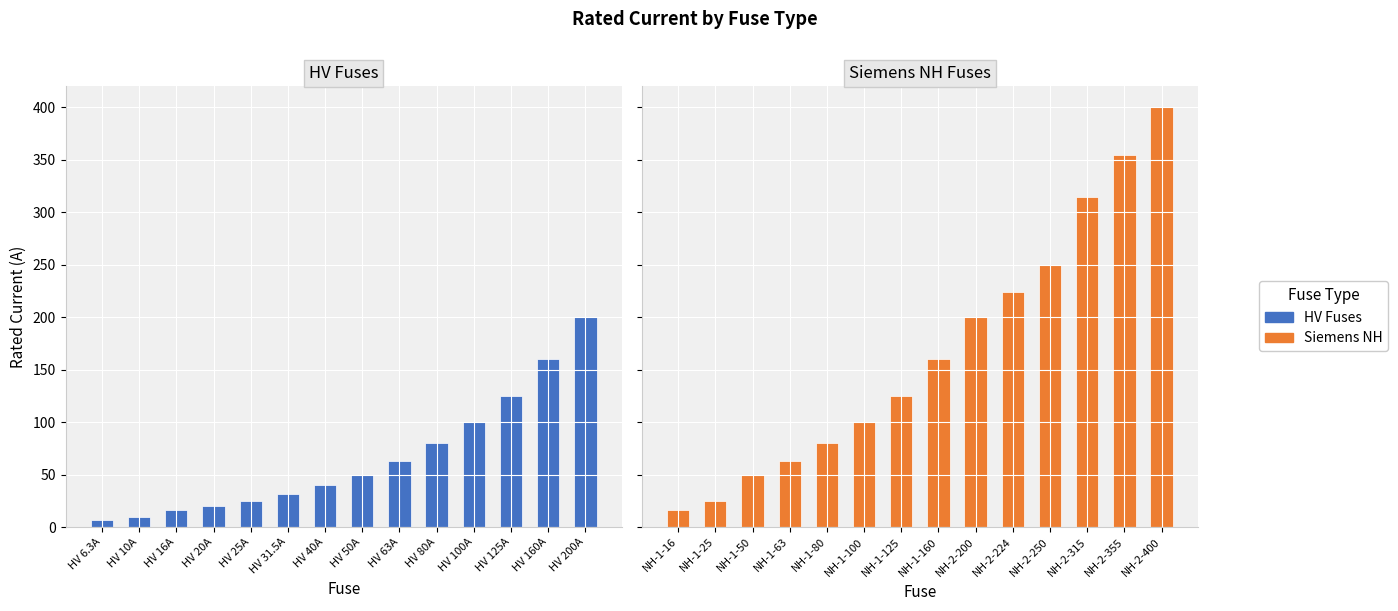

Which series has the widest spread of values?

Siemens